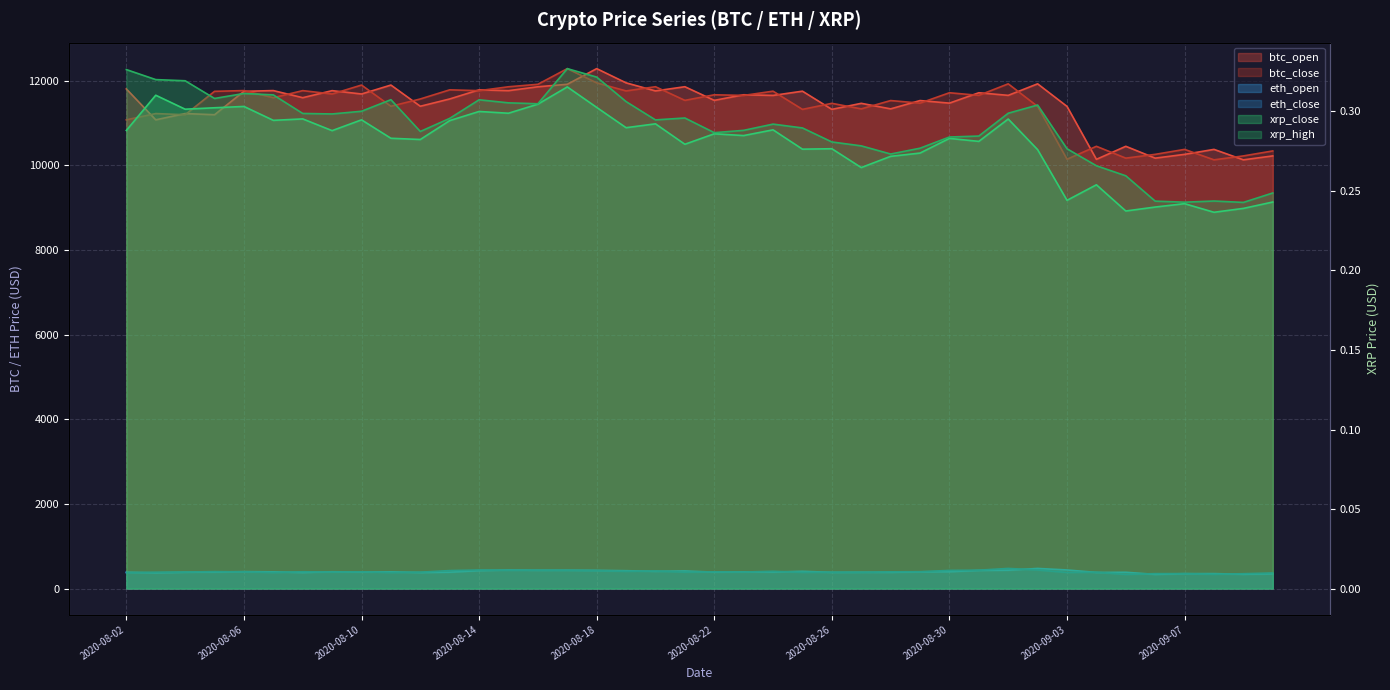

What is the total value across all series at 2020-08-04?

23187.8